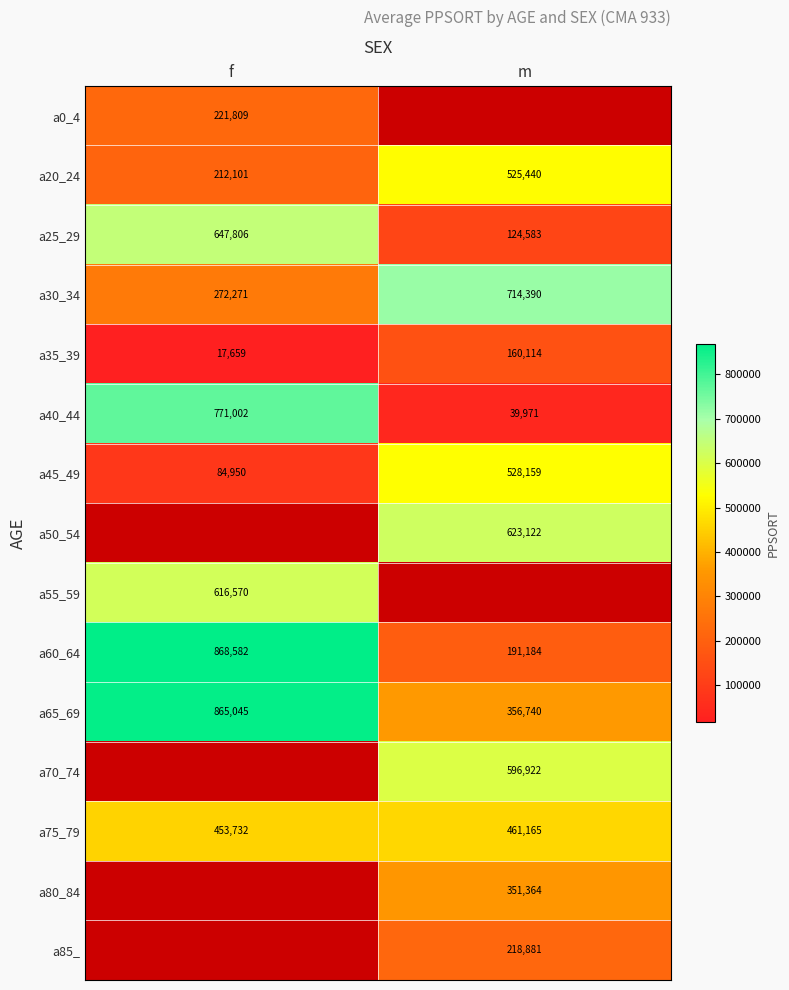

What is the maximum value for a40_44?

771002